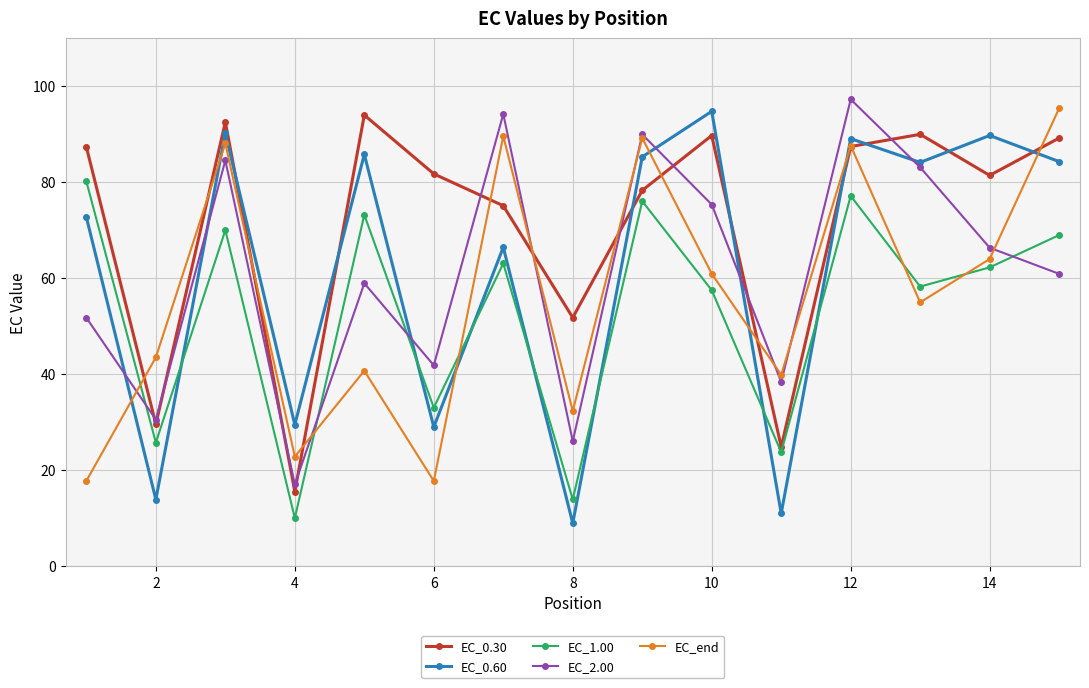

What is the minimum value for EC_1.00?

10.0